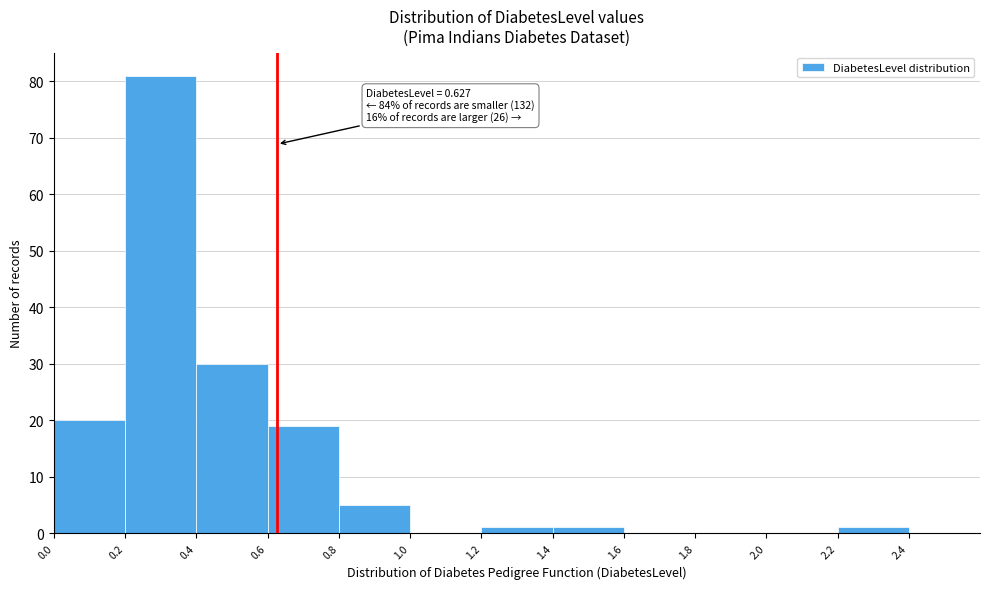

Over which range of the x-axis is the bar tallest?

0.2 to 0.4